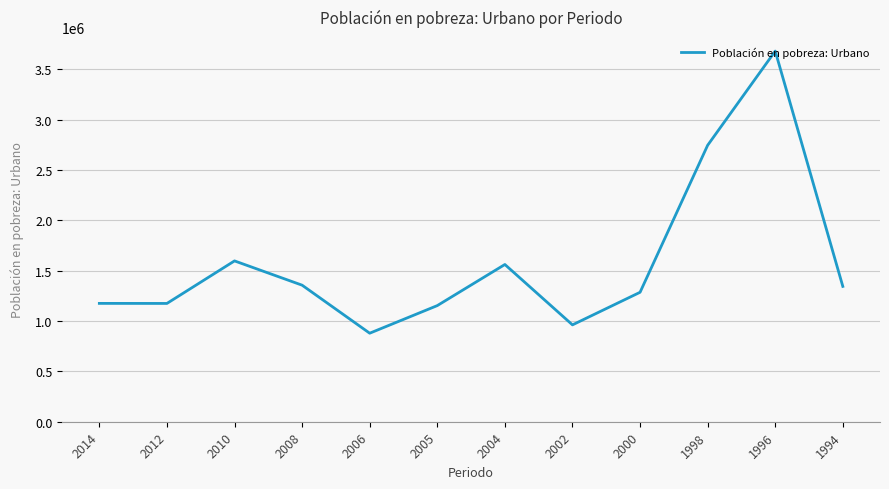

True or false: there are more than 2 points higher than both neighbors.

True